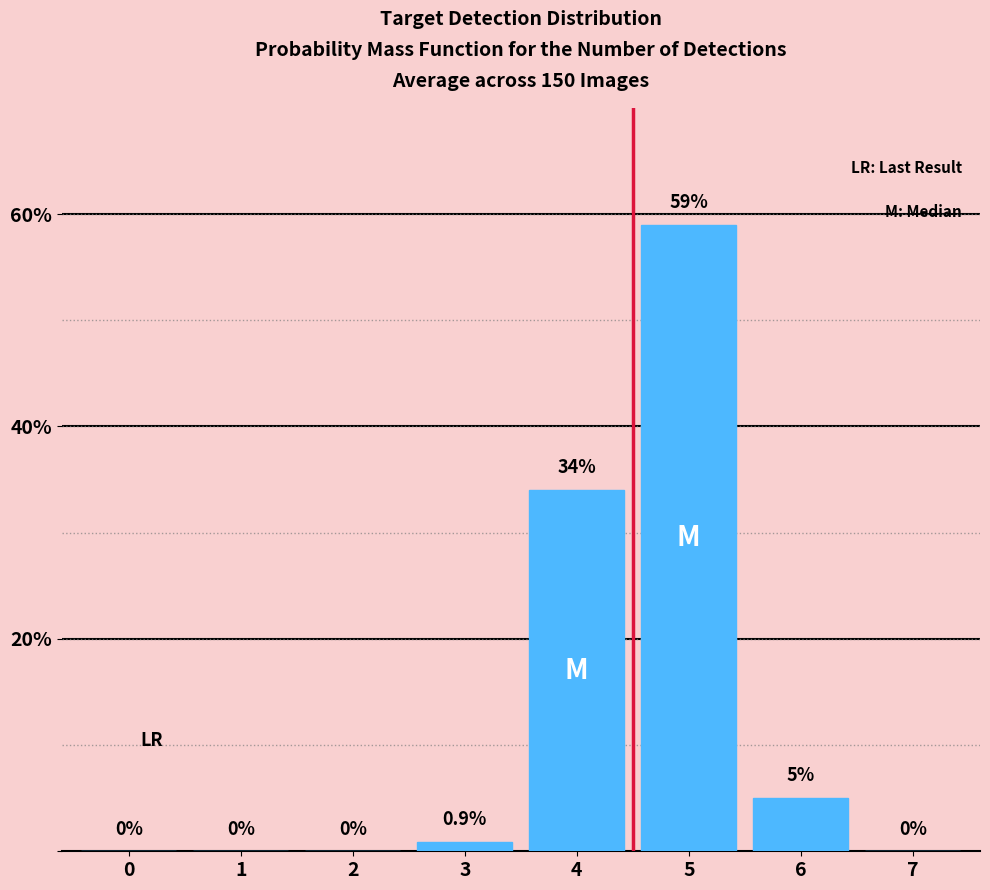

Reading left to right, extract all data points from this chart.

0=0.0	1=0.0	2=0.0	3=0.9	4=34.0	5=59.0	6=5.0	7=0.0